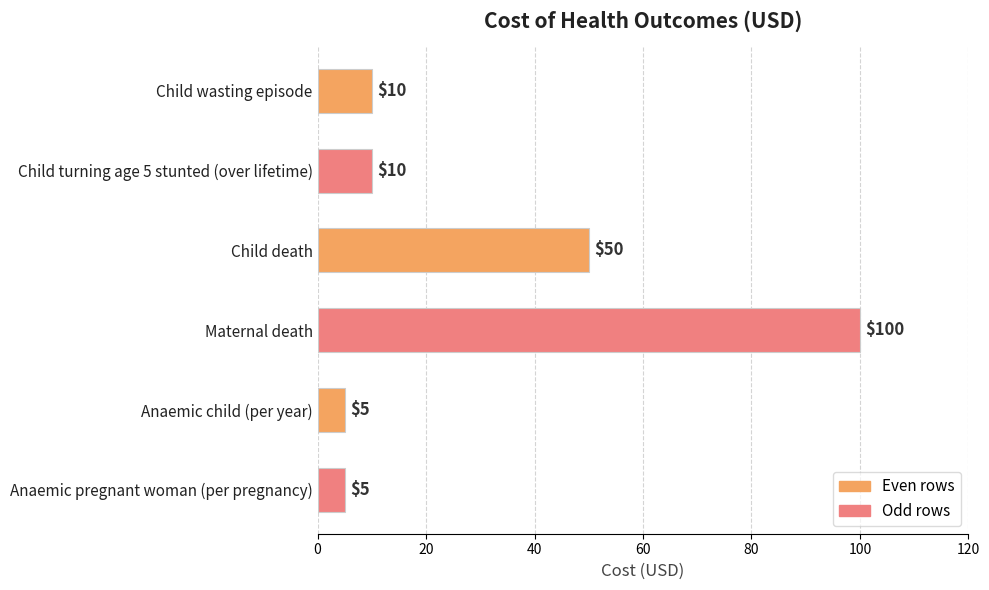

Reading top to bottom, transcribe all the data shown in this chart.

10	10	50	100	5	5